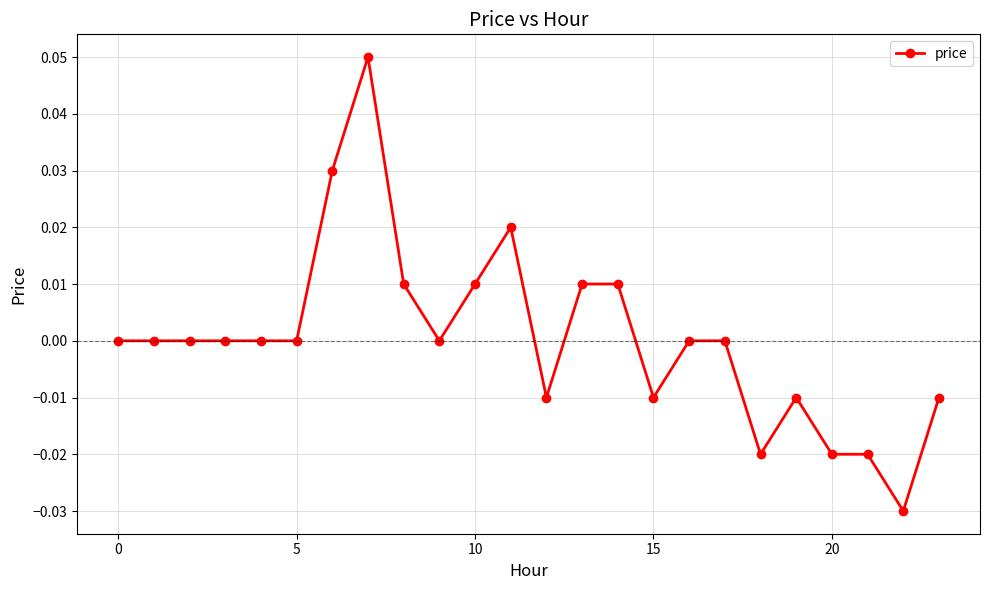

True or false: there are more than 0 points higher than both neighbors.

True